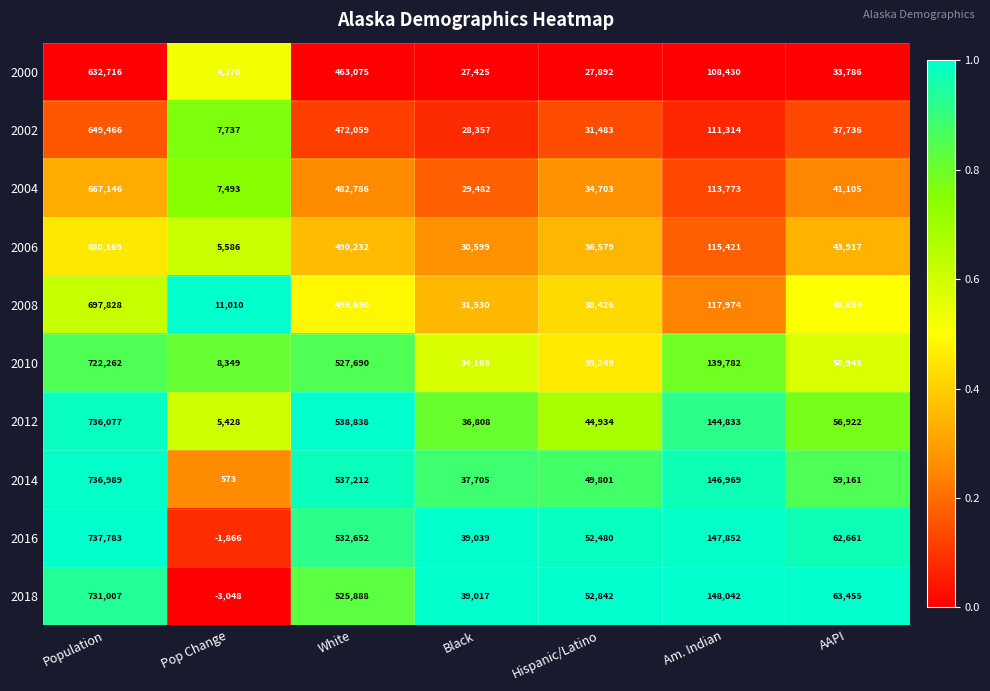

At which category is the sum across all series the highest?

Population